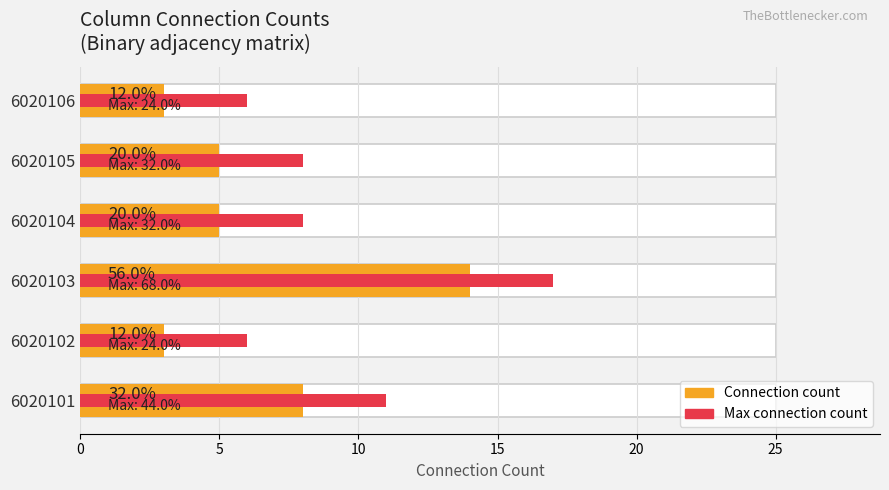

Rank the series at 6020103 from lowest to highest value.

Connection count, Max connection count